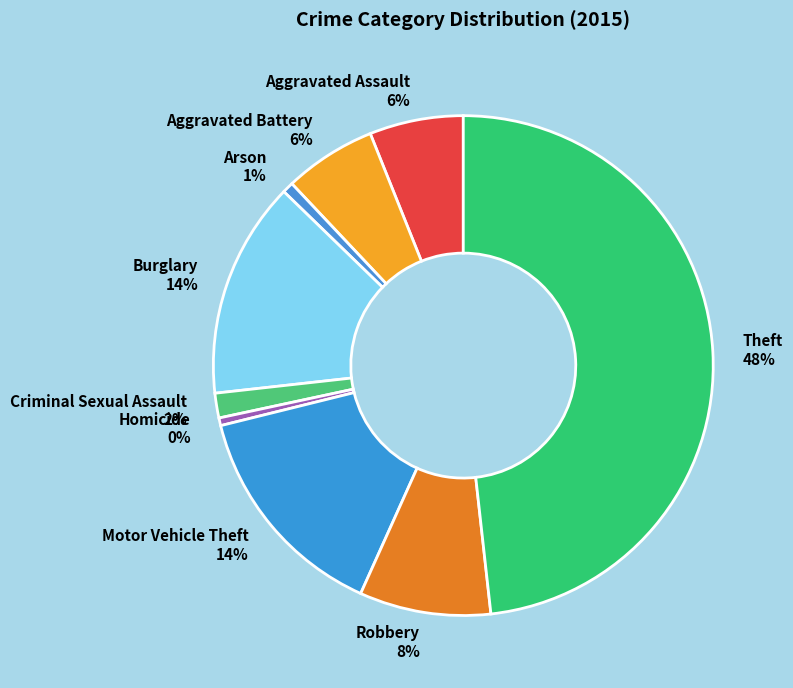

To the nearest percent, what is the average slice percentage?

11%